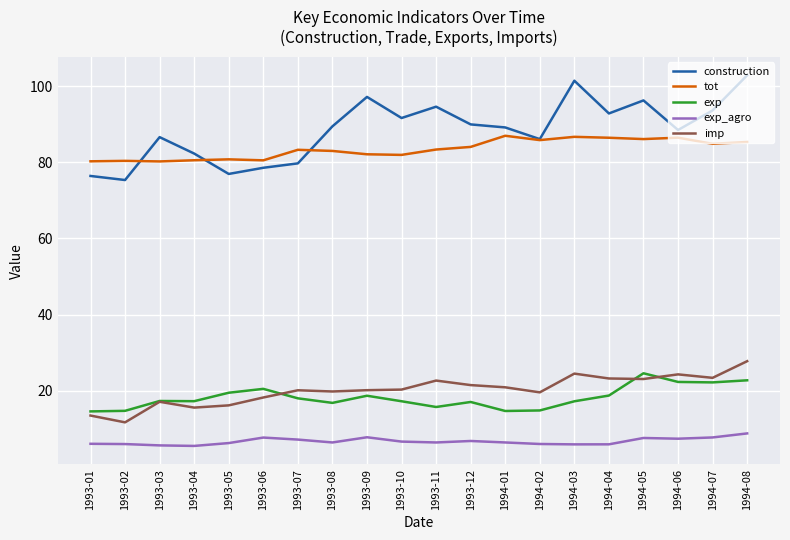

How many lines are shown in the chart?

5